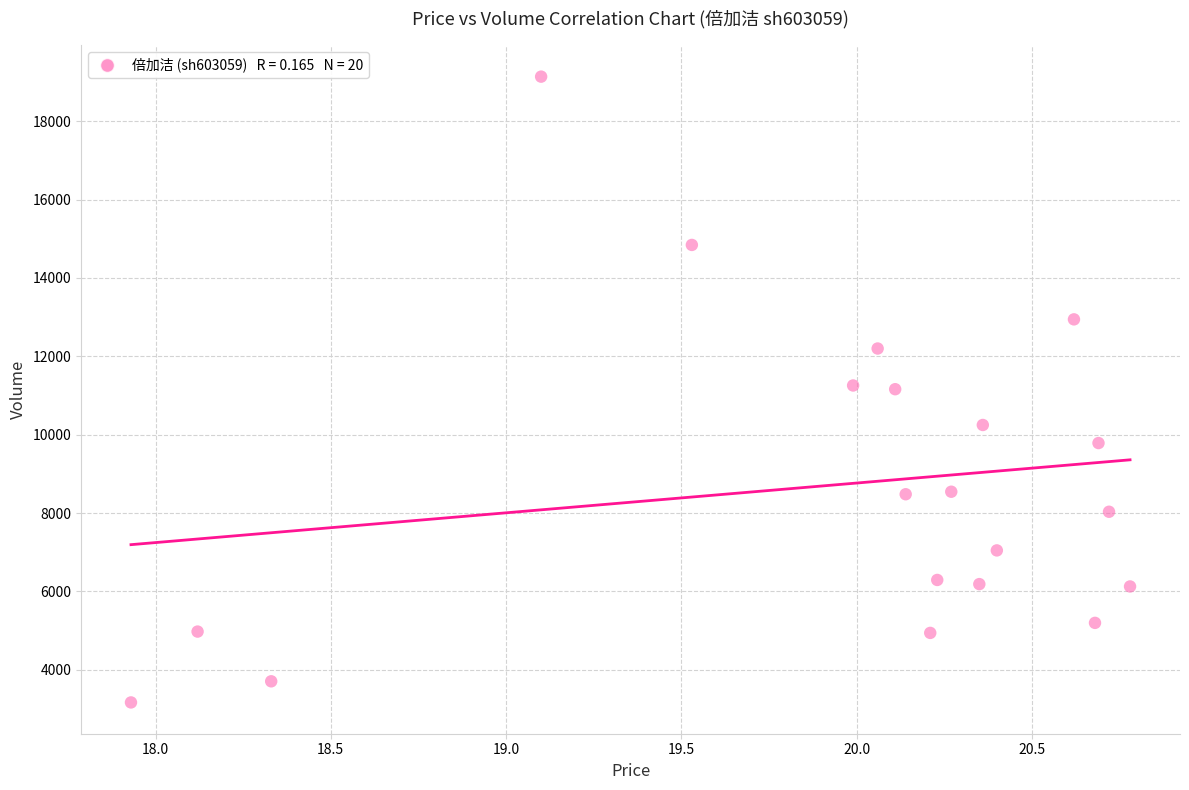

What is the range of Y values (max minus min)?

15967